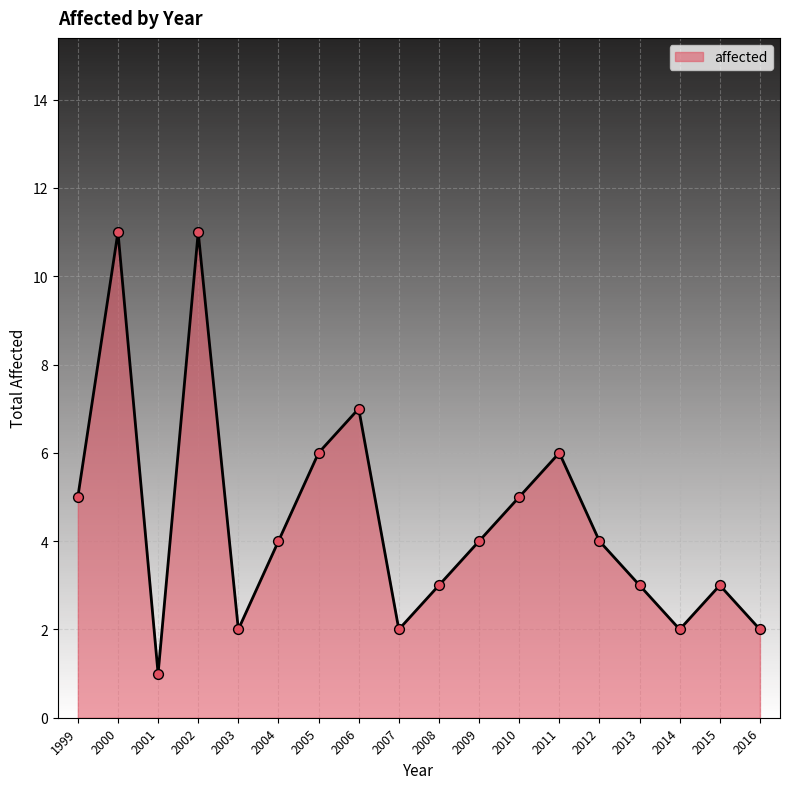

Approximately how many times larger is the value at 2011 compared to 2002?

0.5